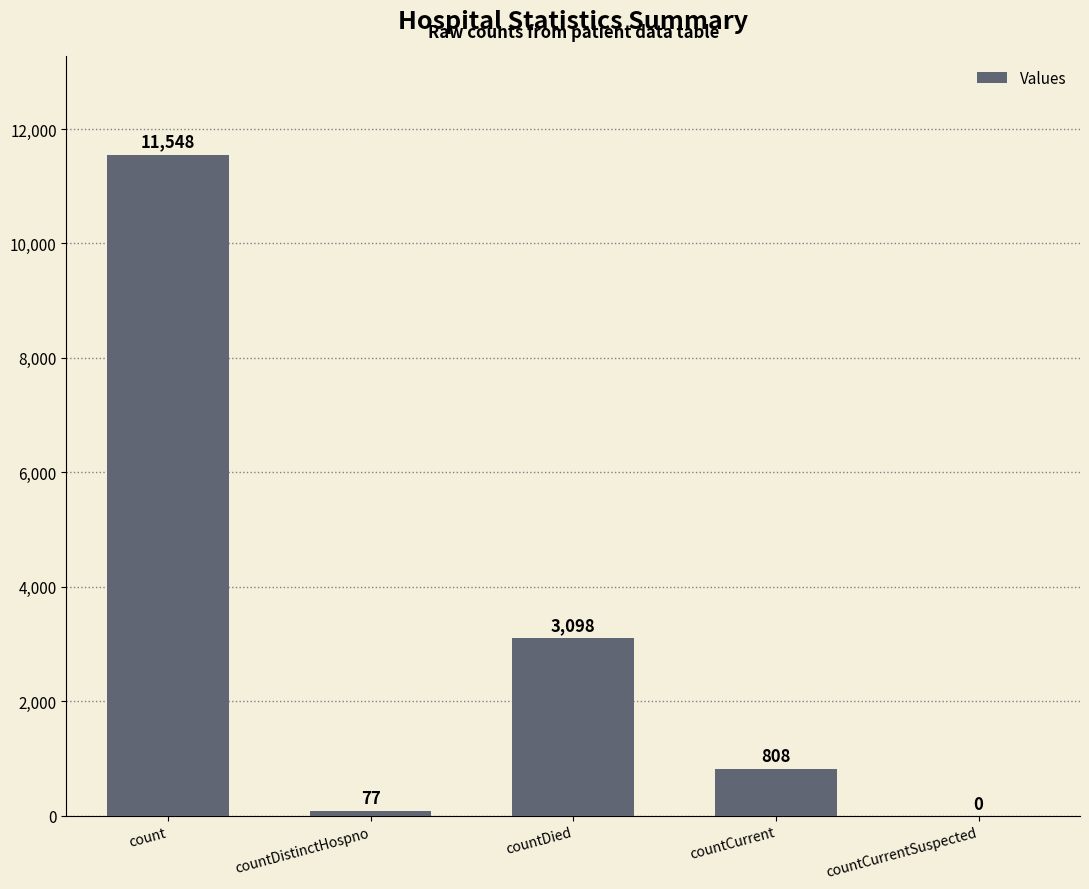

True or false: the data shows 1435 at countCurrent.

False